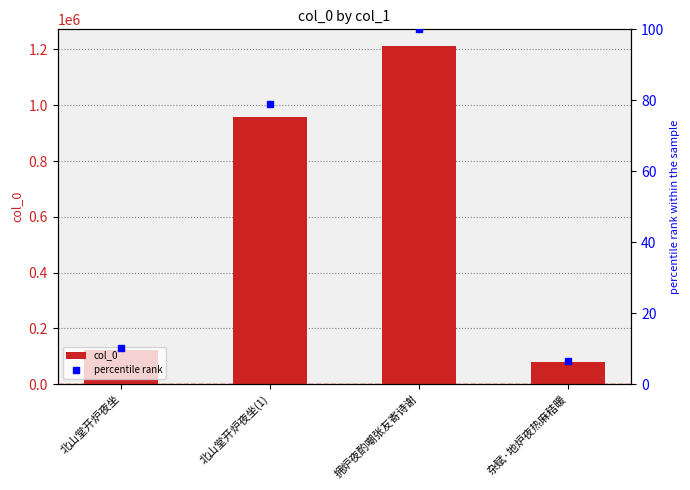

What is the average value of the percentile rank series?

48.9